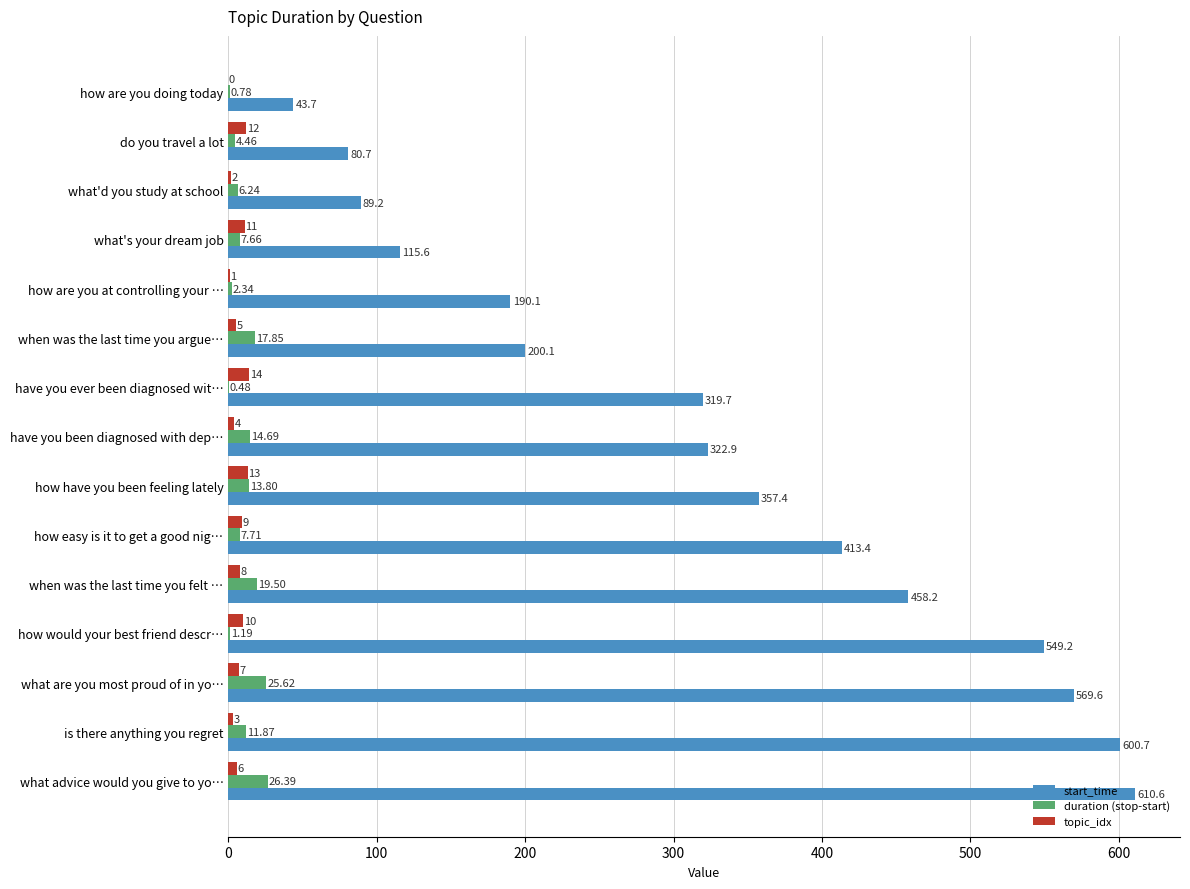

At which category is the sum across all series the highest?

what advice would you give to yo…